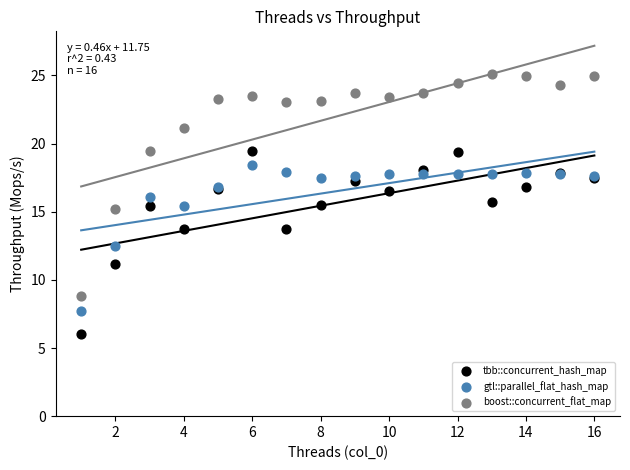

Which series reaches the maximum Y coordinate?

boost::concurrent_flat_map